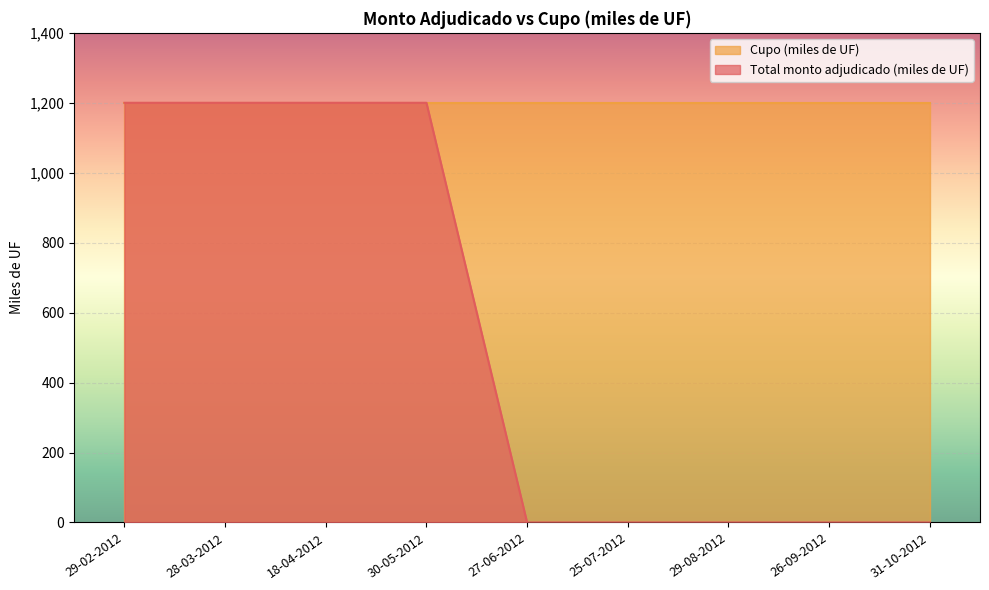

Does the chart display data point markers on the line(s)?

No